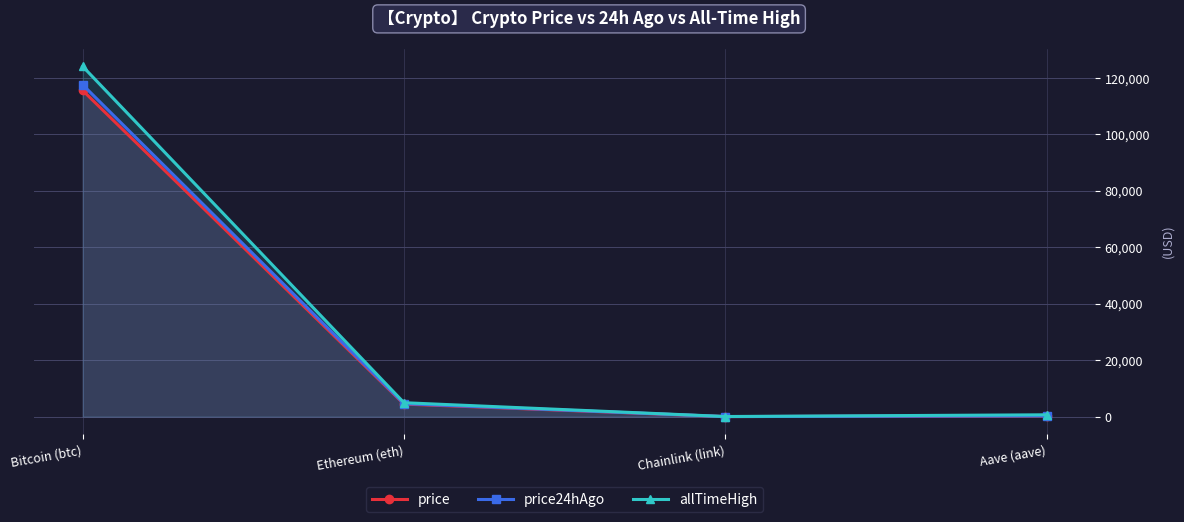

What position from the right is Aave (aave)?

1